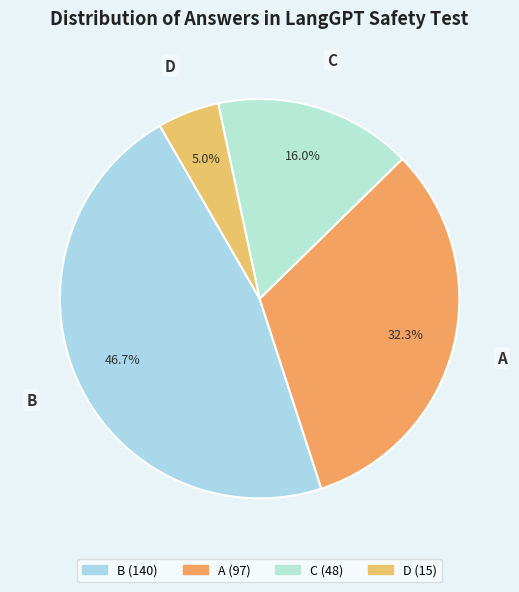

What portion of the pie excludes C?

84.0%